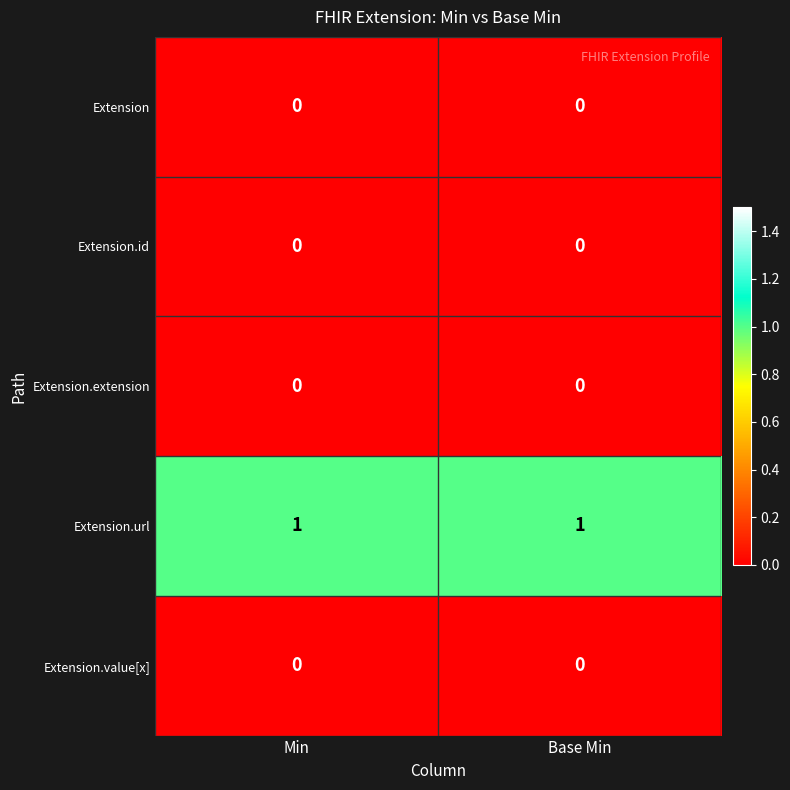

The Extension.value[x] series shows 0 at Base Min. True or false?

True